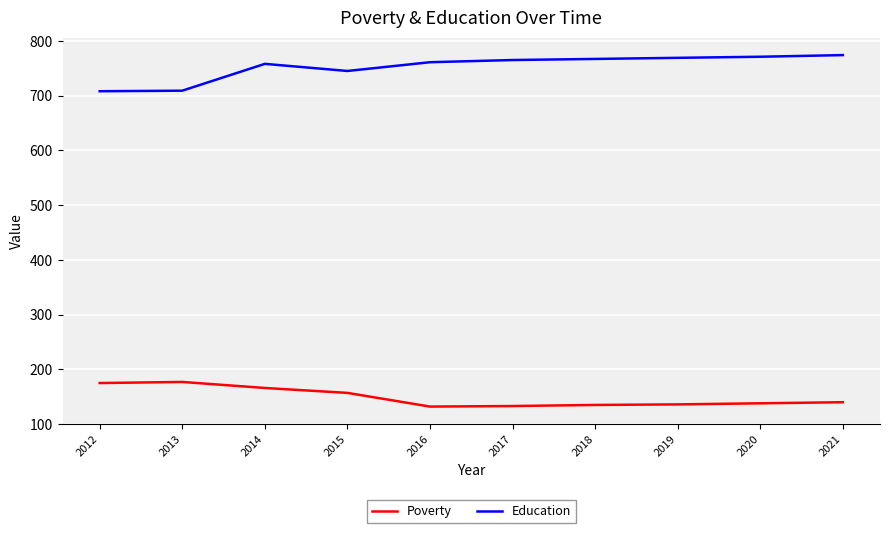

What is the maximum value for Poverty?

177